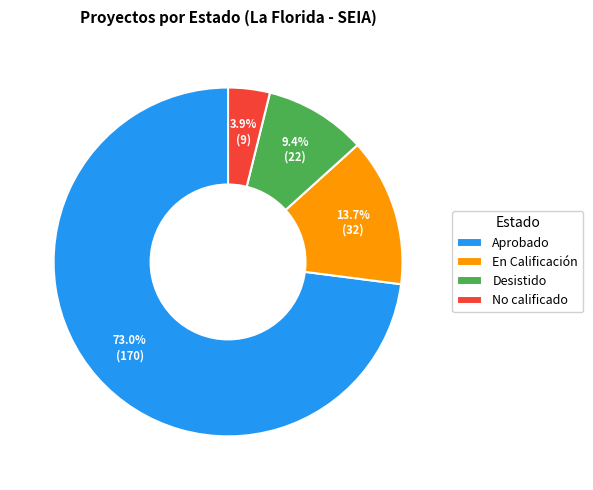

Which slice is the largest?

Aprobado